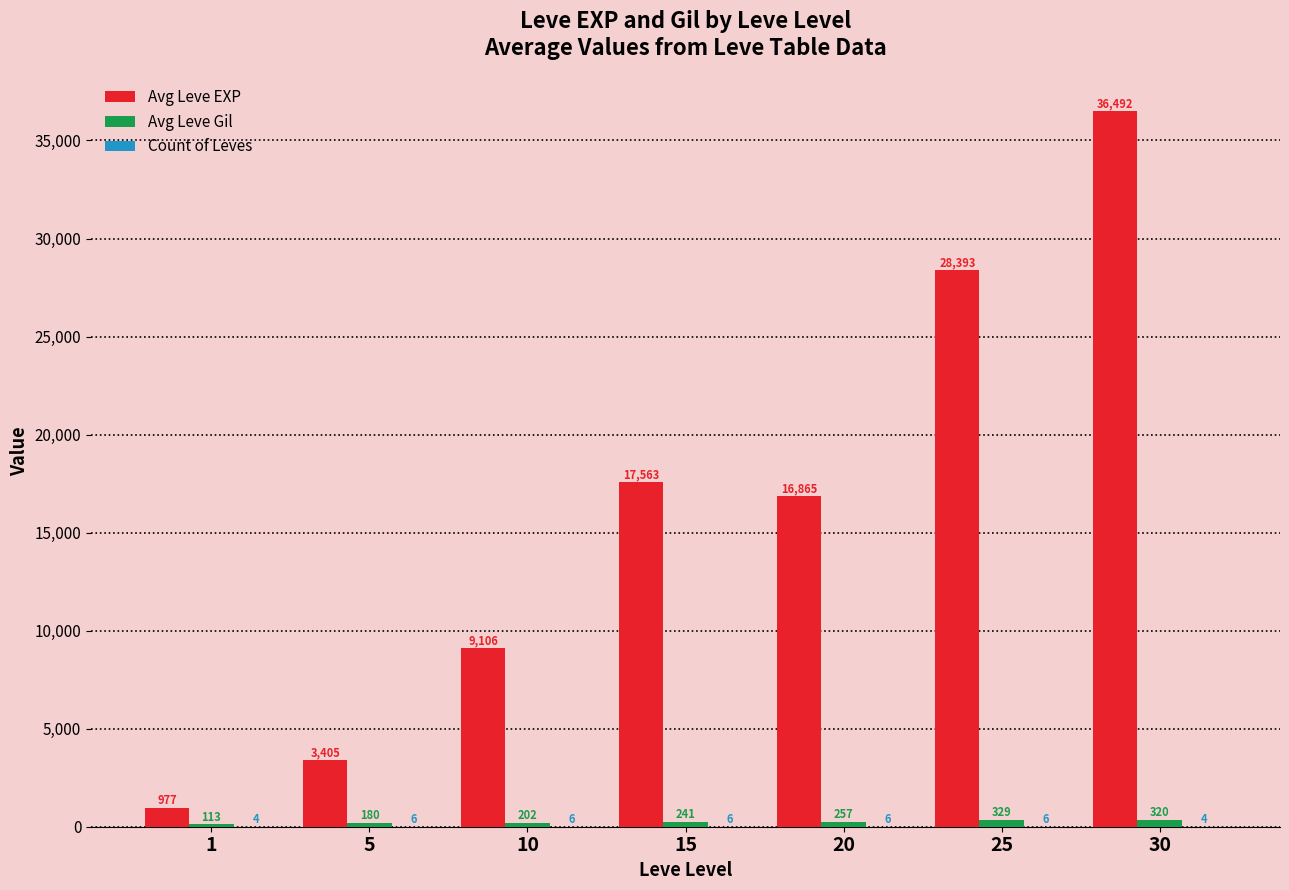

At which label does Avg Leve EXP first exceed 16865?

15